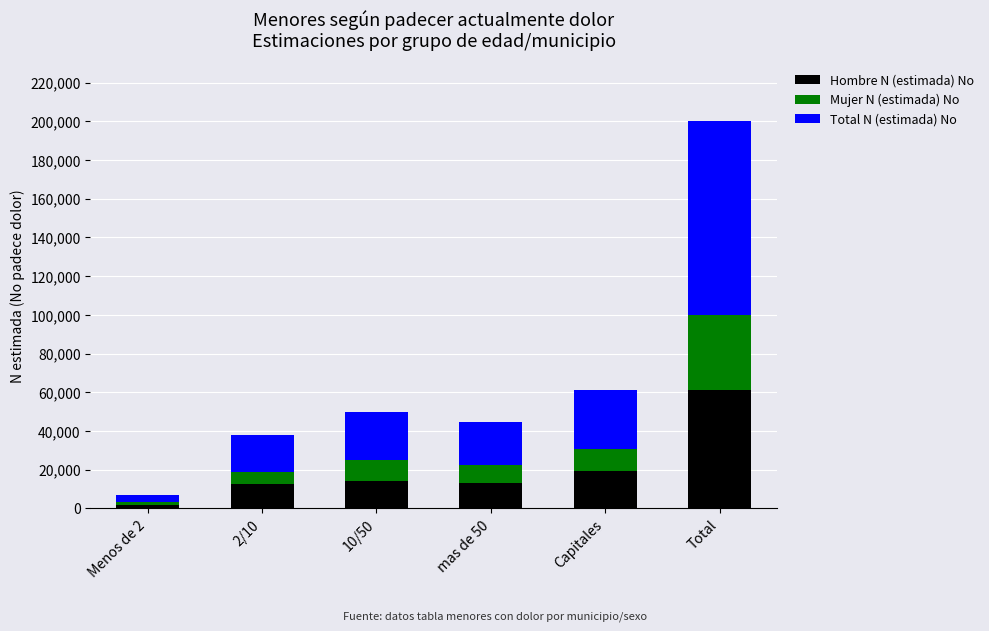

What is the average value of the Hombre N (estimada) No series?

20344